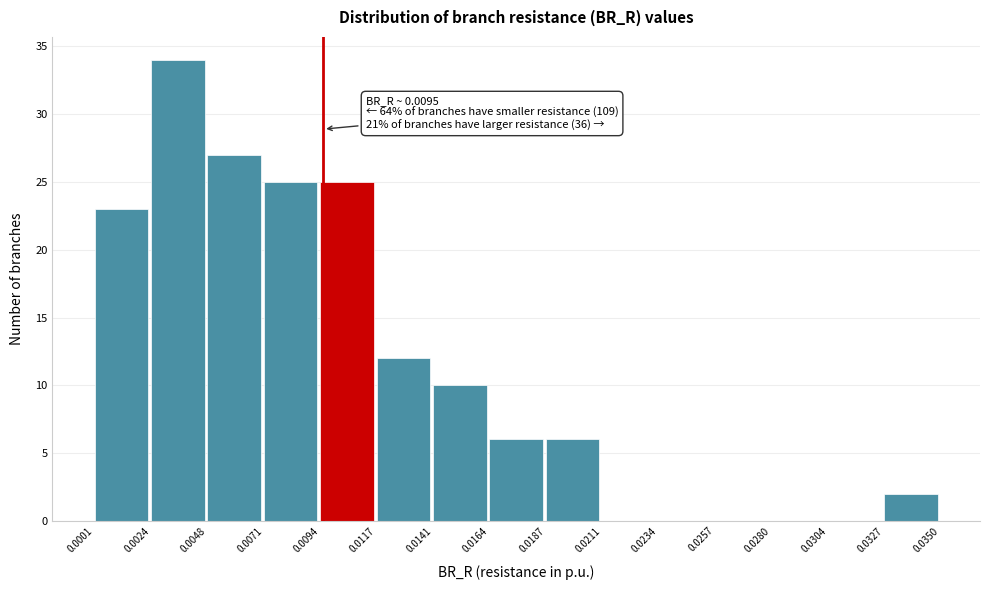

Which range on the x-axis has the tallest bar?

0.0024 to 0.0048